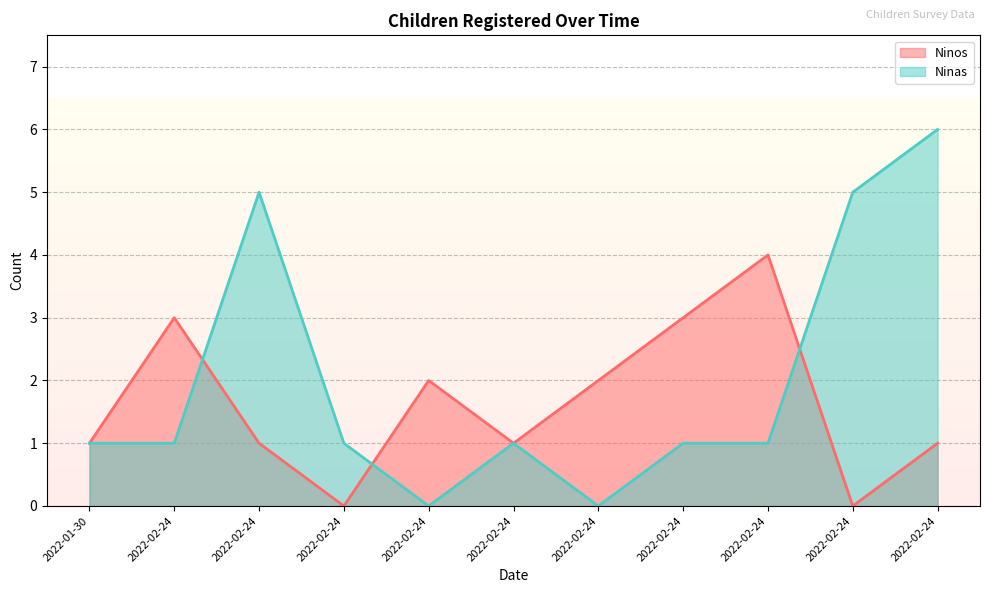

How many series are shown in this chart?

2